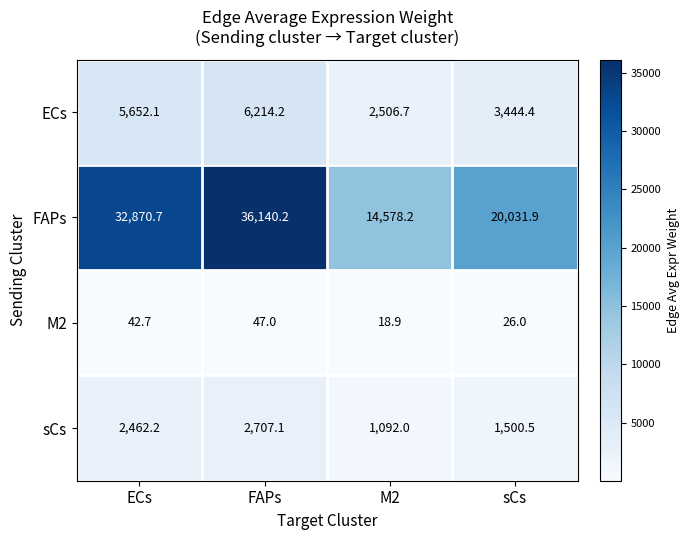

The value of sCs at FAPs is 2707.1. True or false?

True